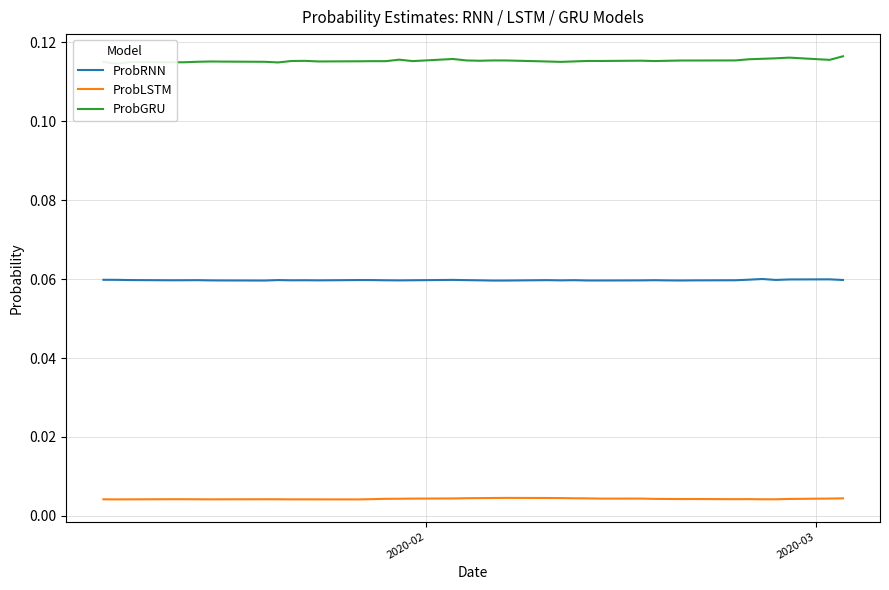

Reading left to right, extract all data points from this chart.

ProbRNN: 0.1	0.1	0.1	0.1	0.1	0.1	0.1	0.1	0.1	0.1	0.1	0.1	0.1	0.1	0.1	0.1	0.1	0.1	0.1	0.1	0.1	0.1	0.1	0.1	0.1	0.1	0.1	0.1	0.1	0.1	0.1	0.1	0.1	0.1	0.1	0.1	0.1	0.1	0.1	0.1
ProbLSTM: 0.0	0.0	0.0	0.0	0.0	0.0	0.0	0.0	0.0	0.0	0.0	0.0	0.0	0.0	0.0	0.0	0.0	0.0	0.0	0.0	0.0	0.0	0.0	0.0	0.0	0.0	0.0	0.0	0.0	0.0	0.0	0.0	0.0	0.0	0.0	0.0	0.0	0.0	0.0	0.0
ProbGRU: 0.1	0.1	0.1	0.1	0.1	0.1	0.1	0.1	0.1	0.1	0.1	0.1	0.1	0.1	0.1	0.1	0.1	0.1	0.1	0.1	0.1	0.1	0.1	0.1	0.1	0.1	0.1	0.1	0.1	0.1	0.1	0.1	0.1	0.1	0.1	0.1	0.1	0.1	0.1	0.1